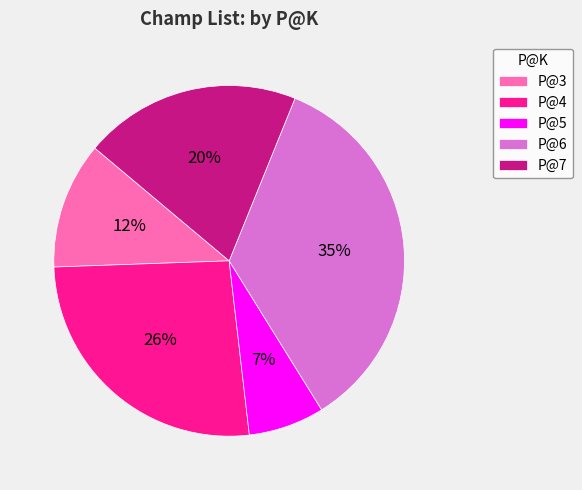

Which category has the biggest portion of the pie?

P@6